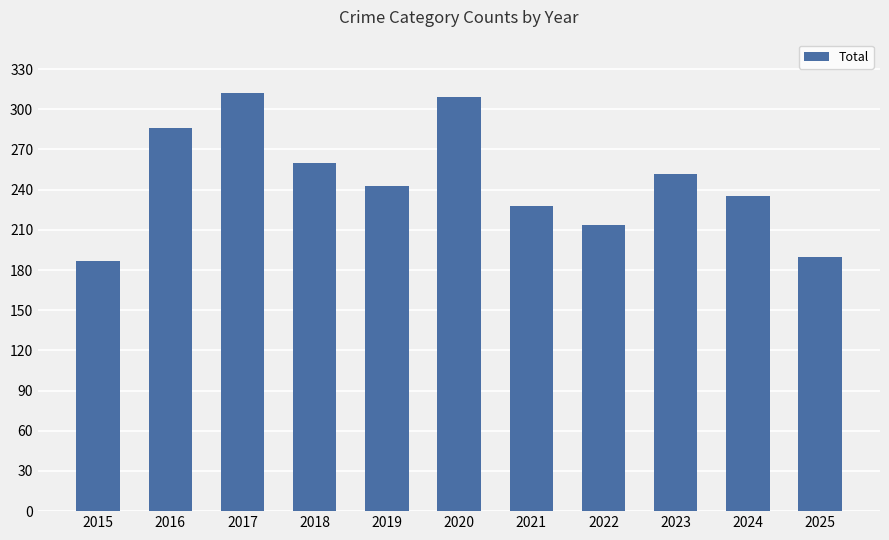

Is it true that the value at 2021 is 228?

True